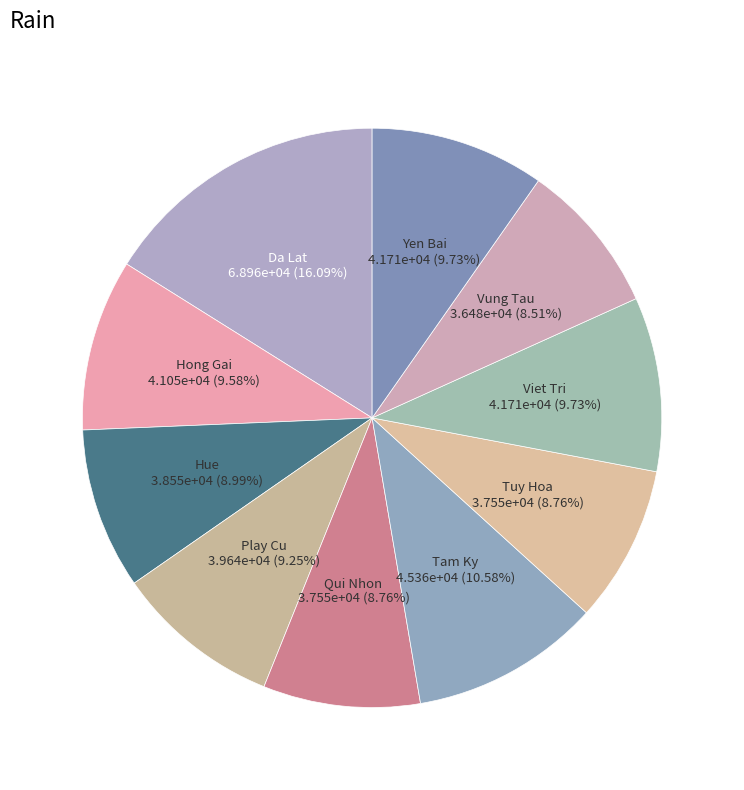

To the nearest percent, what is the difference between the largest and smallest slice percentages?

8%